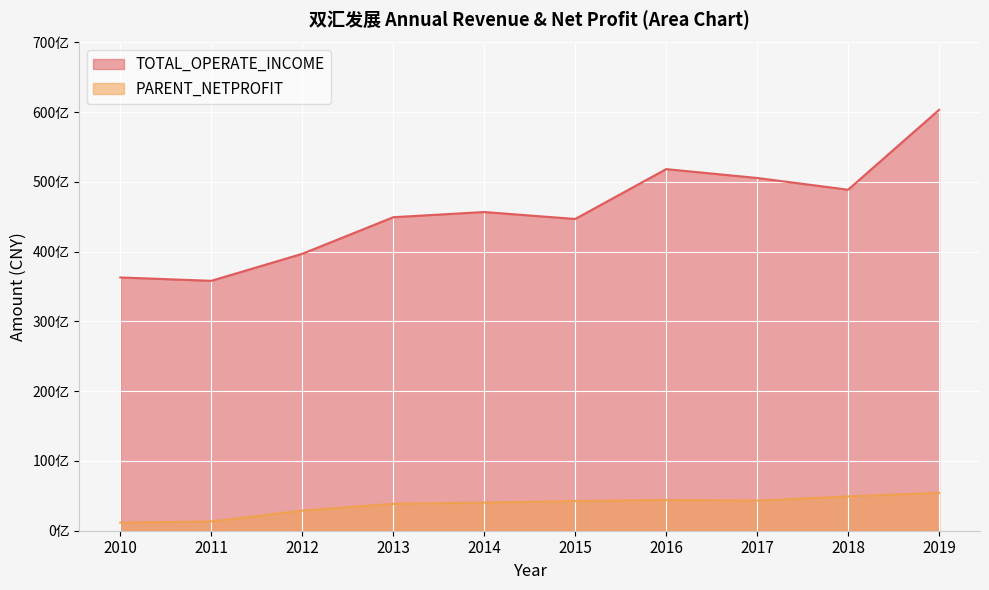

Which series changed the most between 2011 and 2010?

TOTAL_OPERATE_INCOME